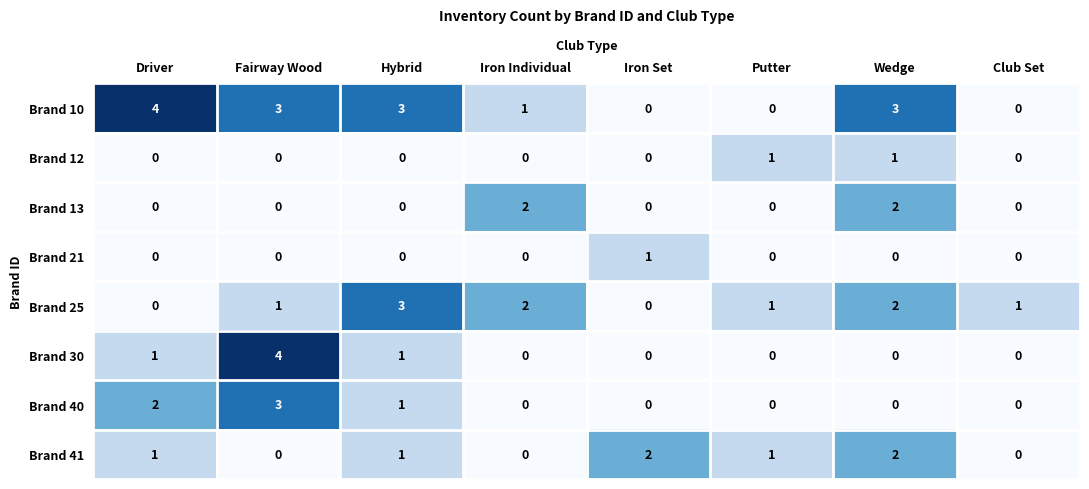

What is the greatest value displayed?

4